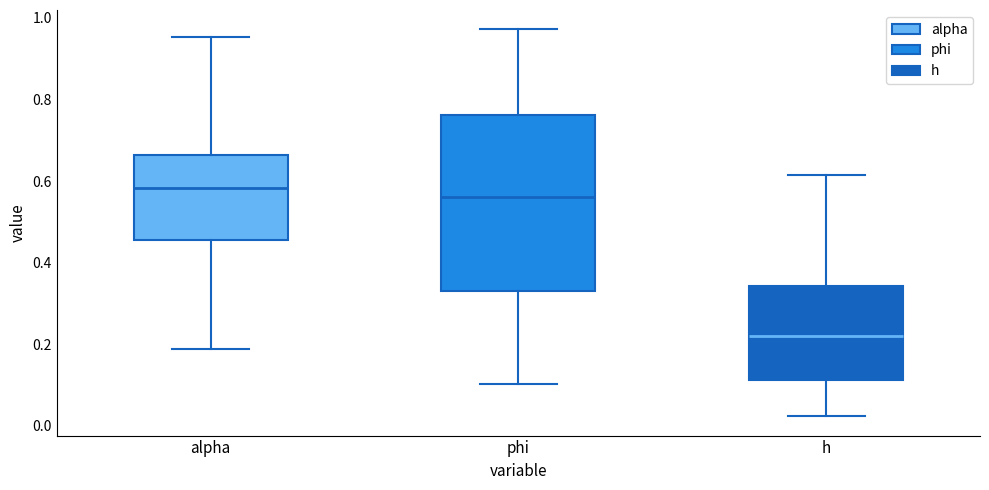

Which box has the lowest median line?

h